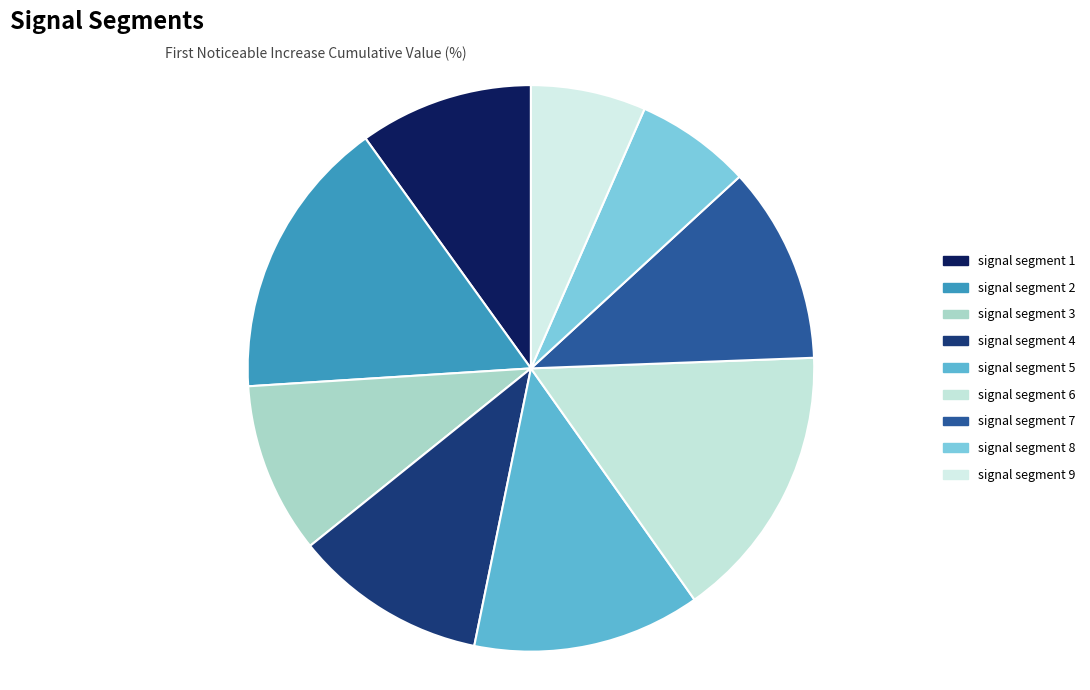

Which has a higher value, signal segment 5 or signal segment 6?

signal segment 6